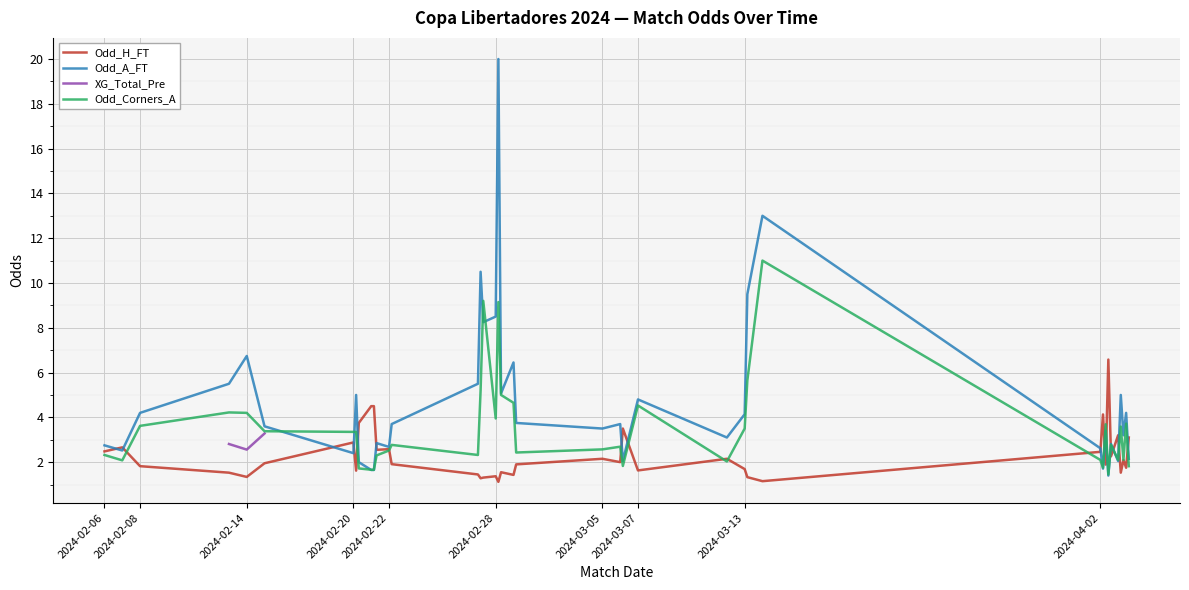

At which category does Odd_H_FT reach its first local peak?

2024-02-07